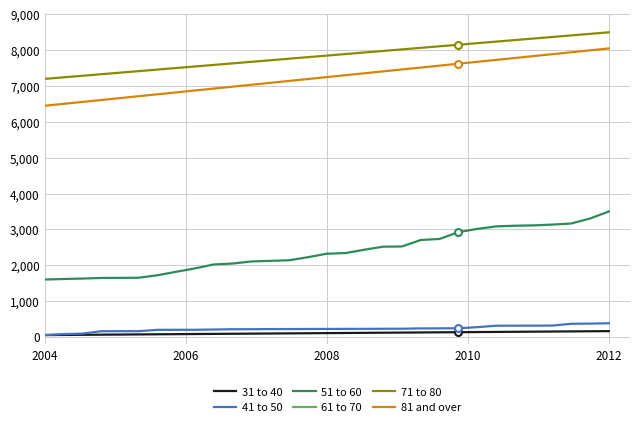

At how many categories does at least one series exceed 5718?

31